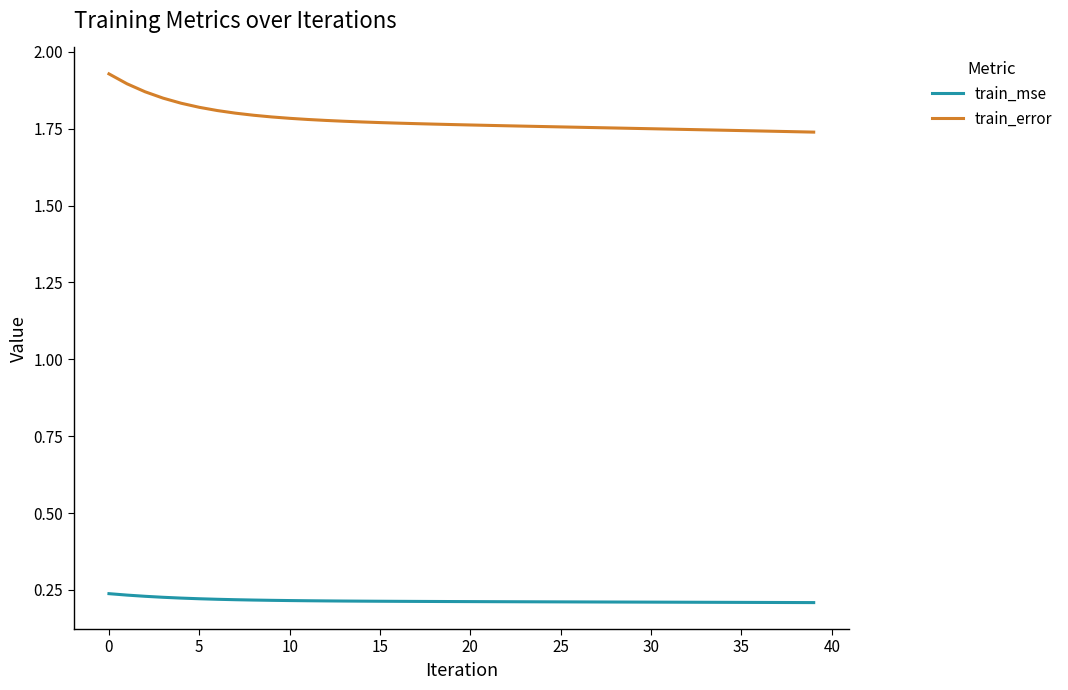

At how many categories does at least one series exceed 1?

40